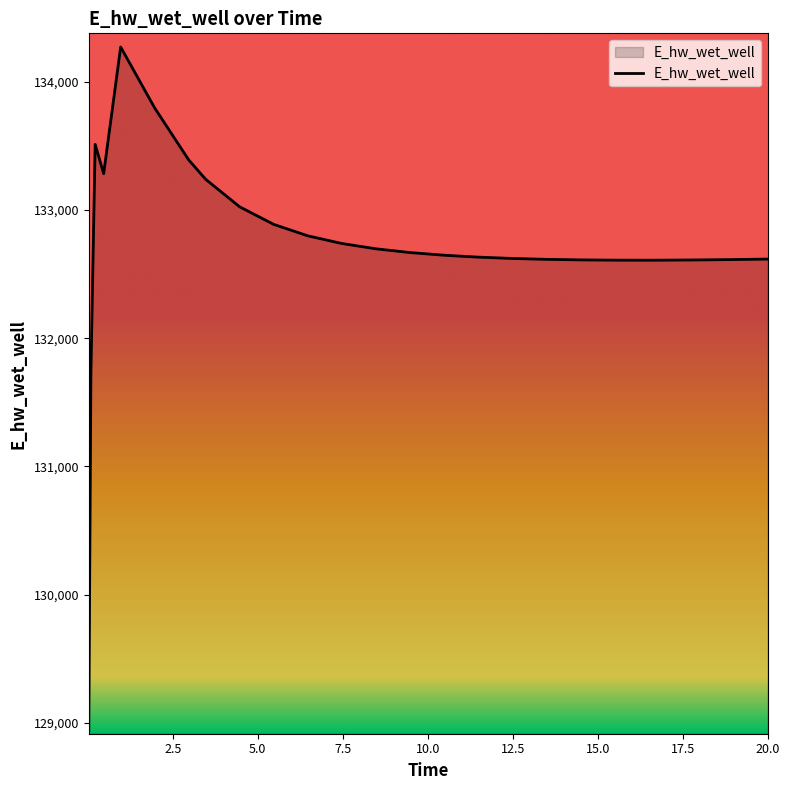

What is the minimum value shown in the chart?

128942.2